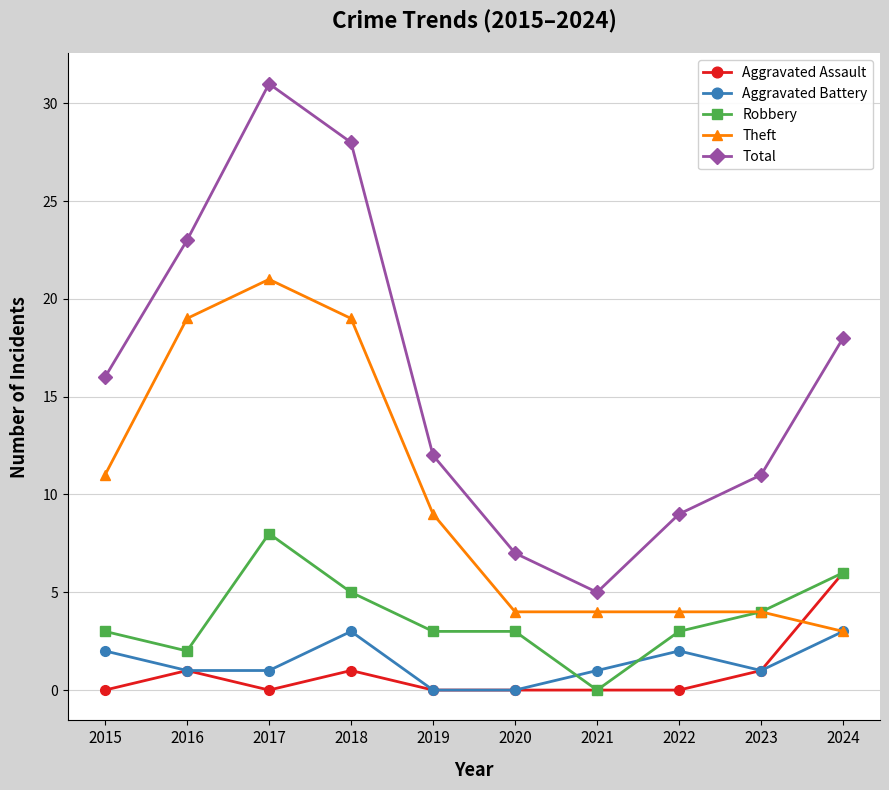

Does the chart have visible grid lines?

Yes